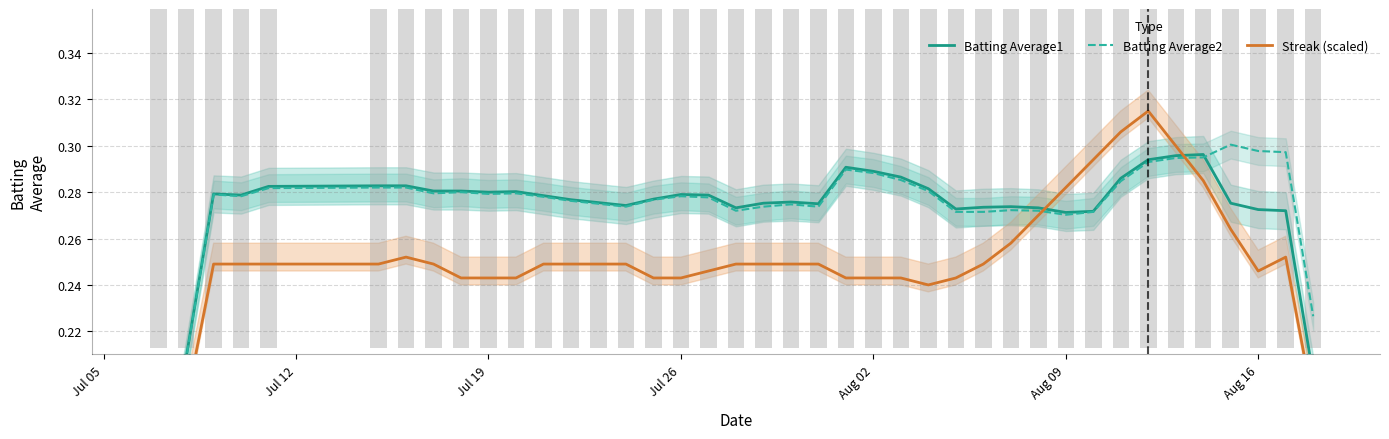

At Jul 05, list the series in order from largest to smallest.

Batting Average1, Batting Average2, Streak (scaled)